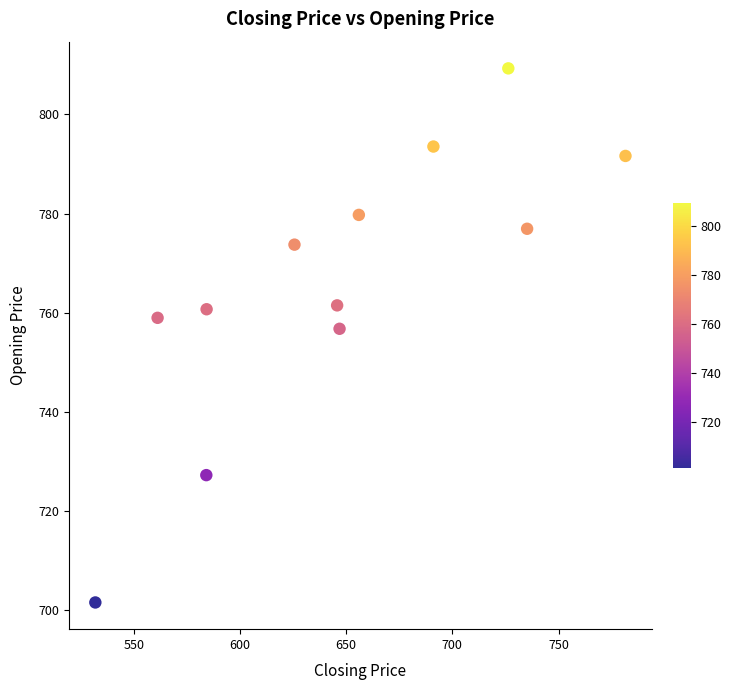

What is the average X value?

647.5